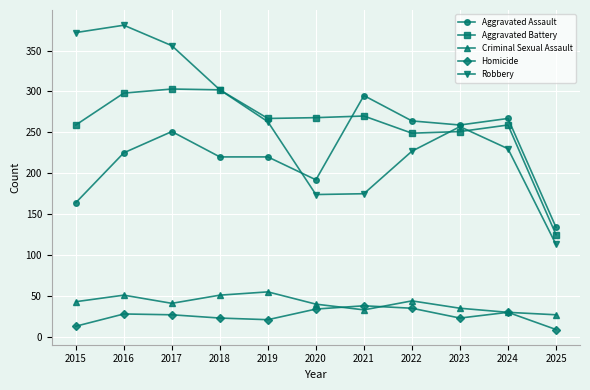

Read the Robbery value at 2021.

175